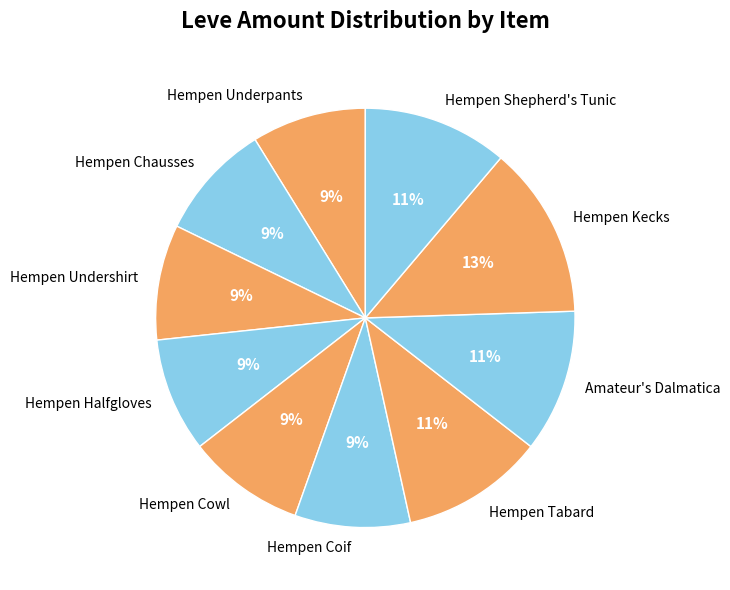

Is Amateur's Dalmatica the majority of the pie?

No